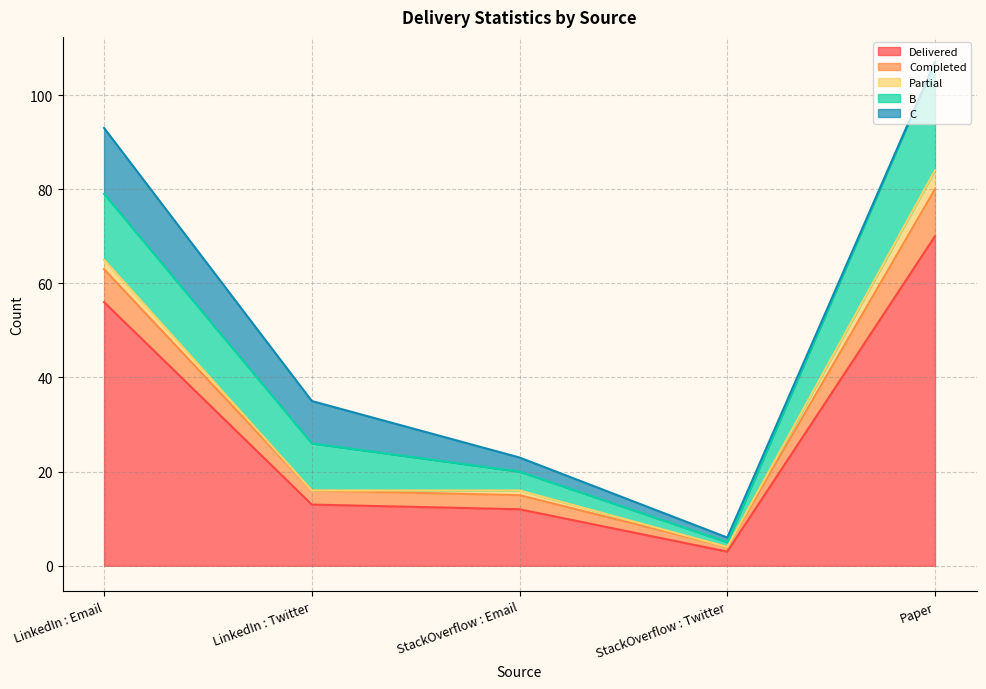

What are all the series names shown in the legend?

Delivered, Completed, Partial, B, C